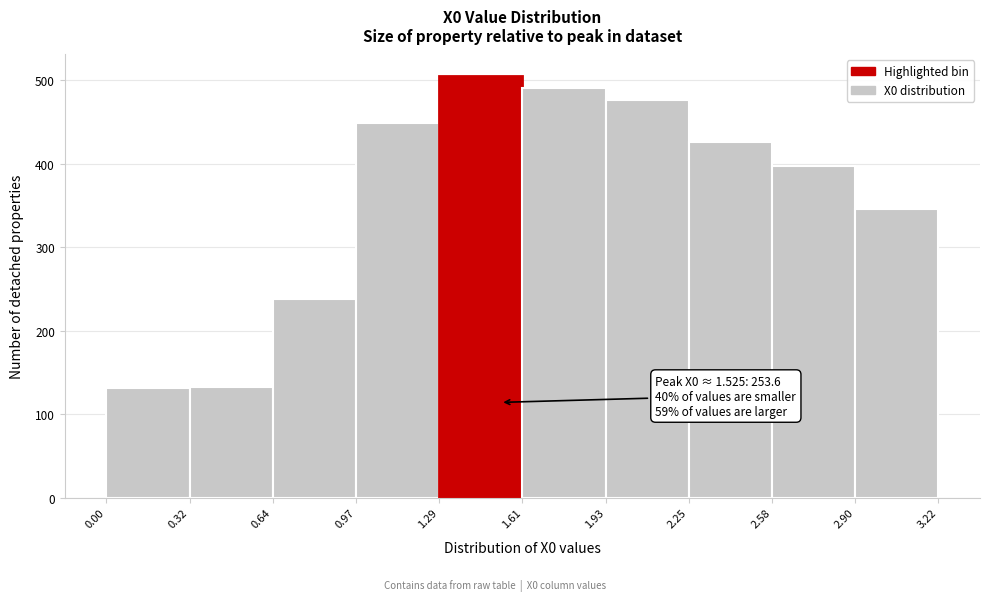

Which range on the x-axis has the tallest bar?

1.29 to 1.61